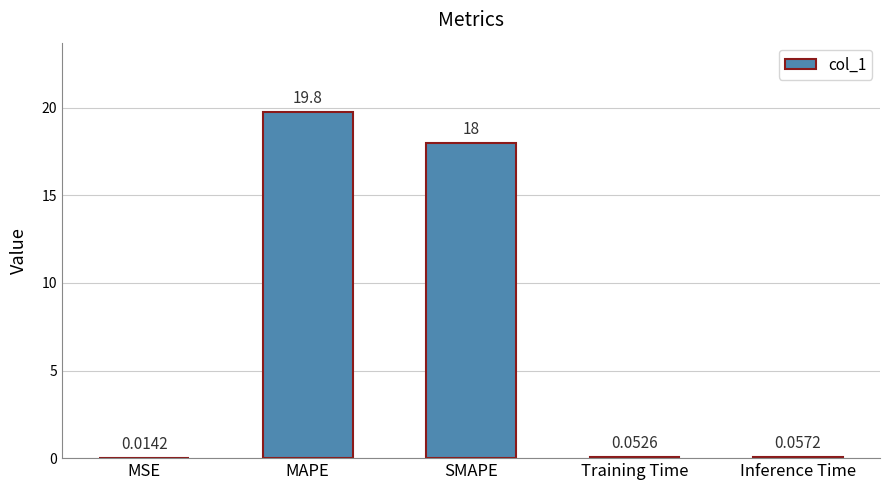

At which label is the value closest to 9?

Inference Time